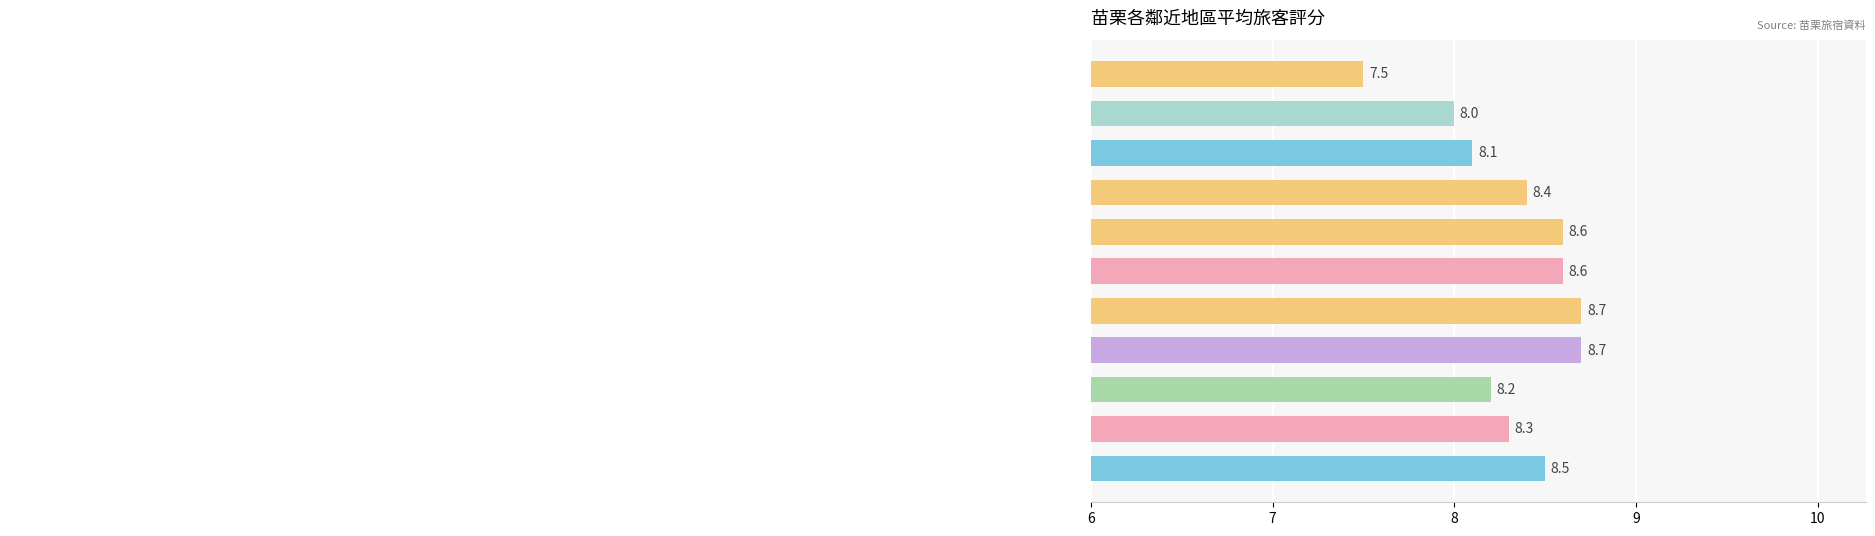

What is the maximum value shown in the chart?

8.7